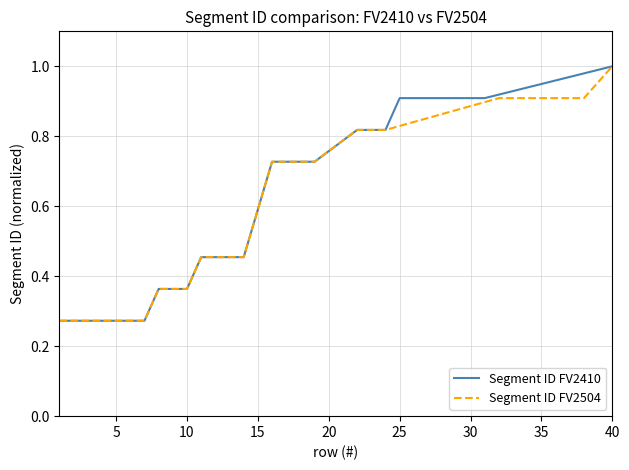

What is the average value of the Segment ID FV2410 series?

0.6